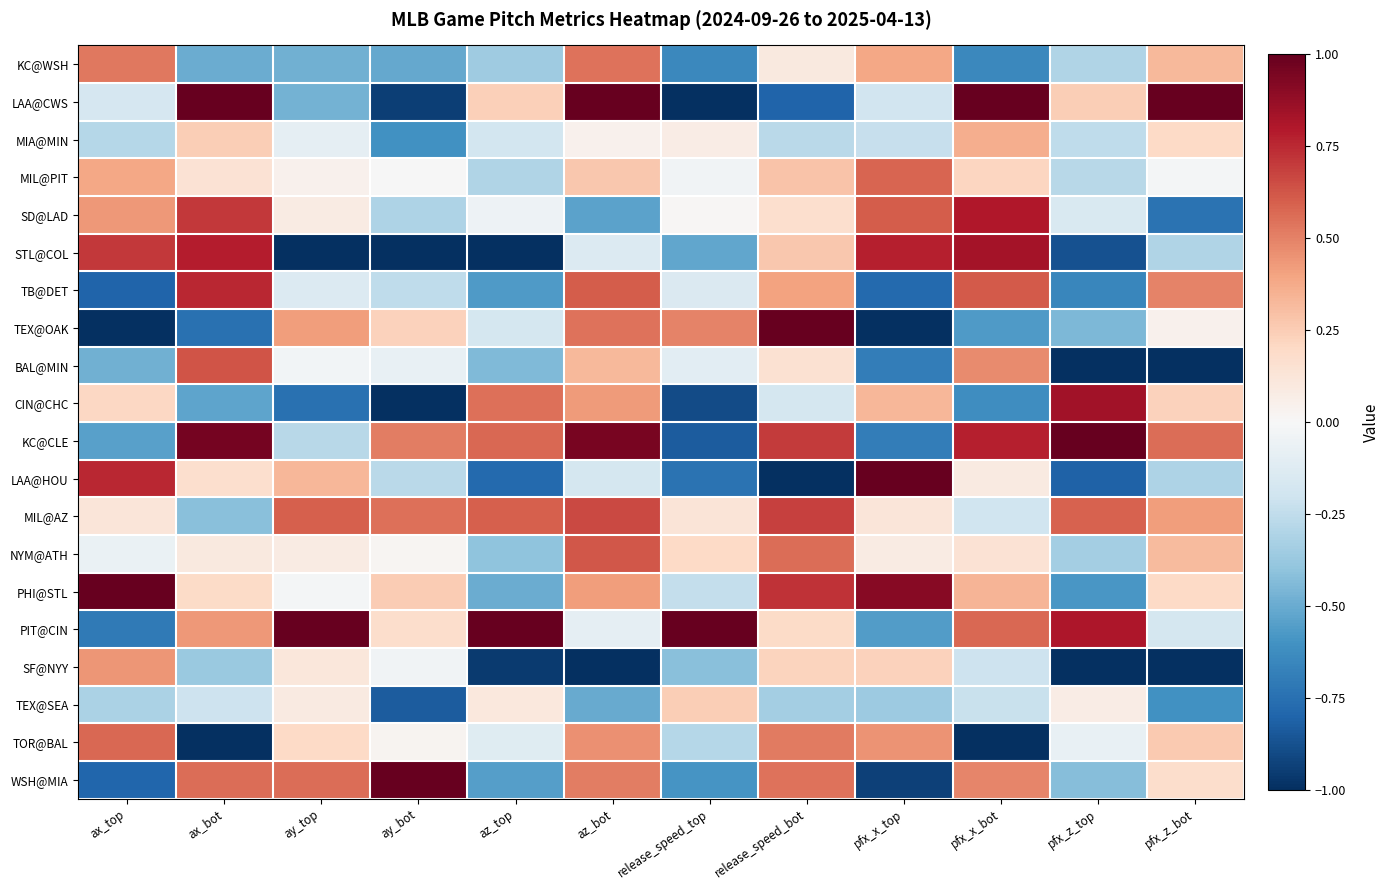

Which category has the lowest value across all series?

release_speed_top